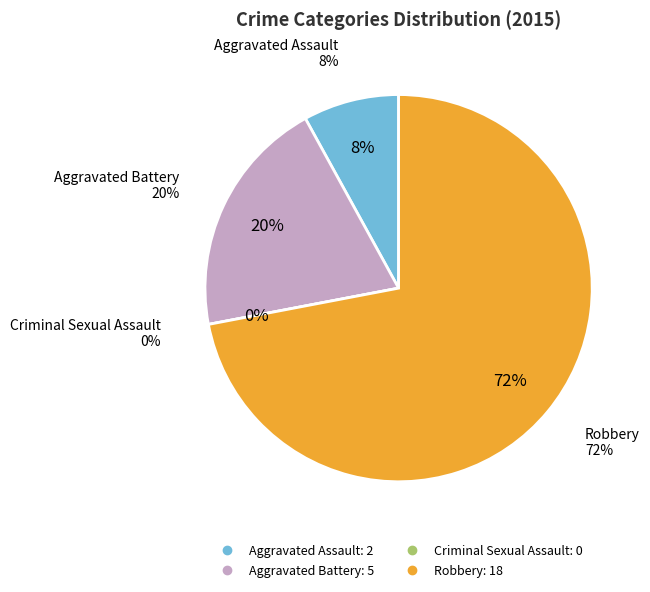

Is it true that Aggravated Assault is 1% of the pie?

False